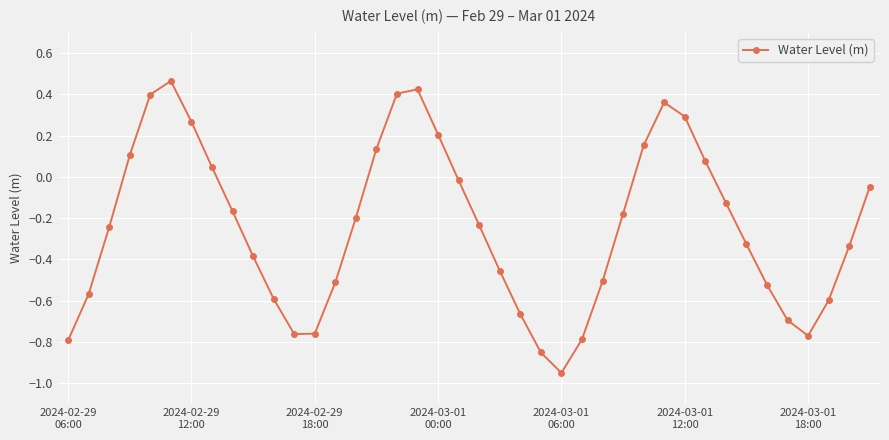

How many points are higher than both their immediate neighbors (excluding endpoints)?

3